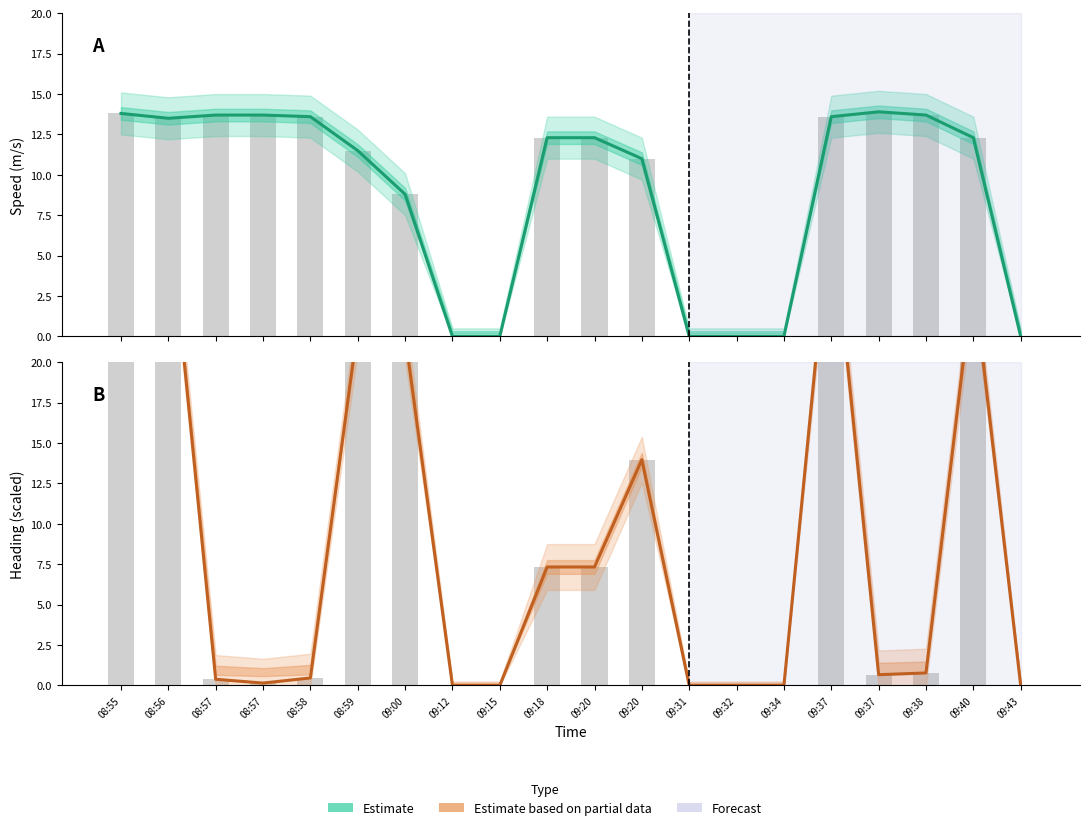

At which category does the chart reach its minimum across all series?

09:12